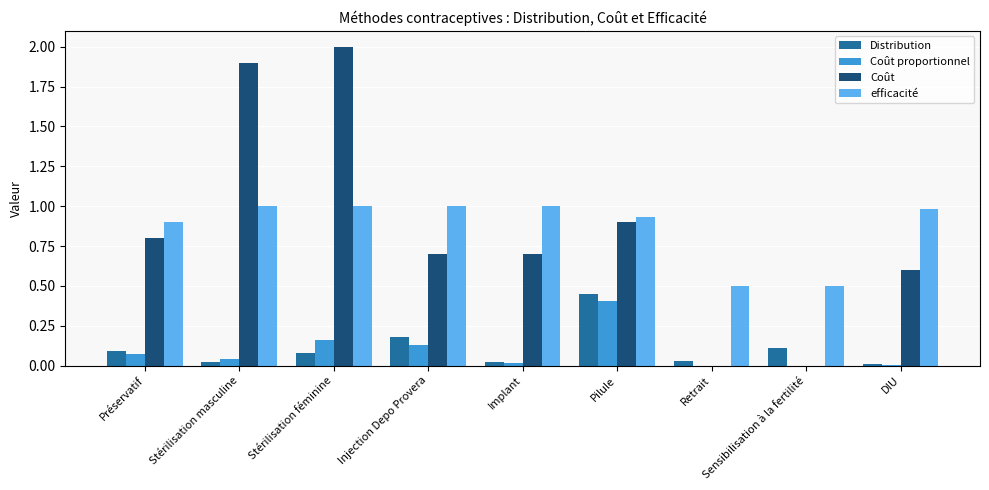

Which category has the highest value across all series?

Stérilisation féminine